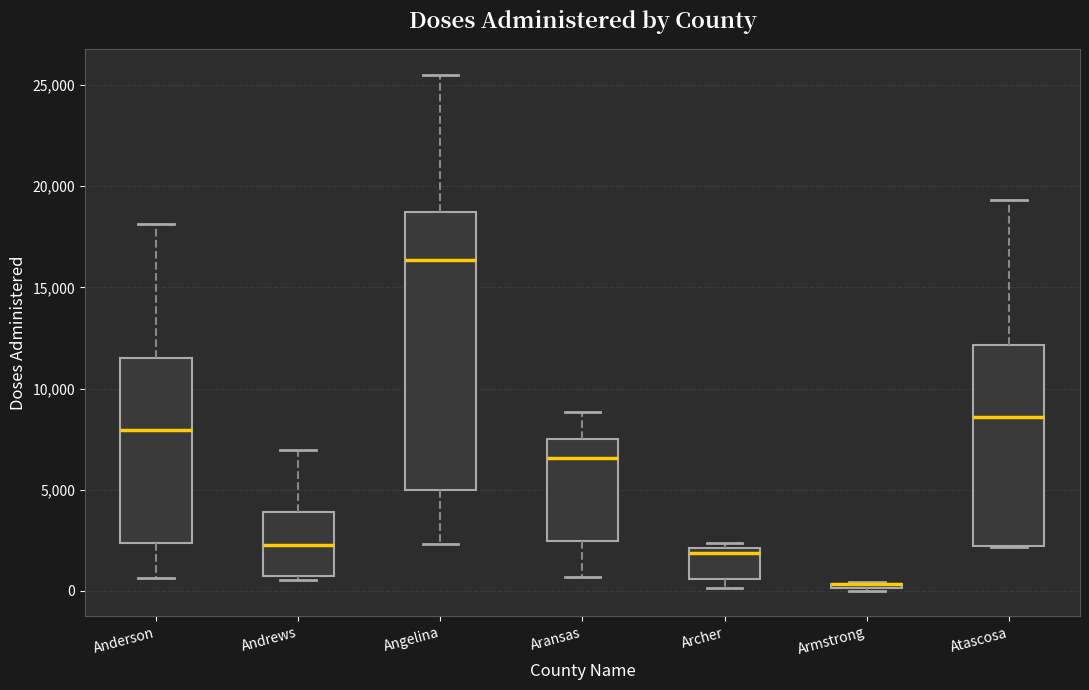

Where is the lower edge of the box for Angelina on the y-axis? The values are not printed on the chart, so give them approximately, as read against the axis.

5000